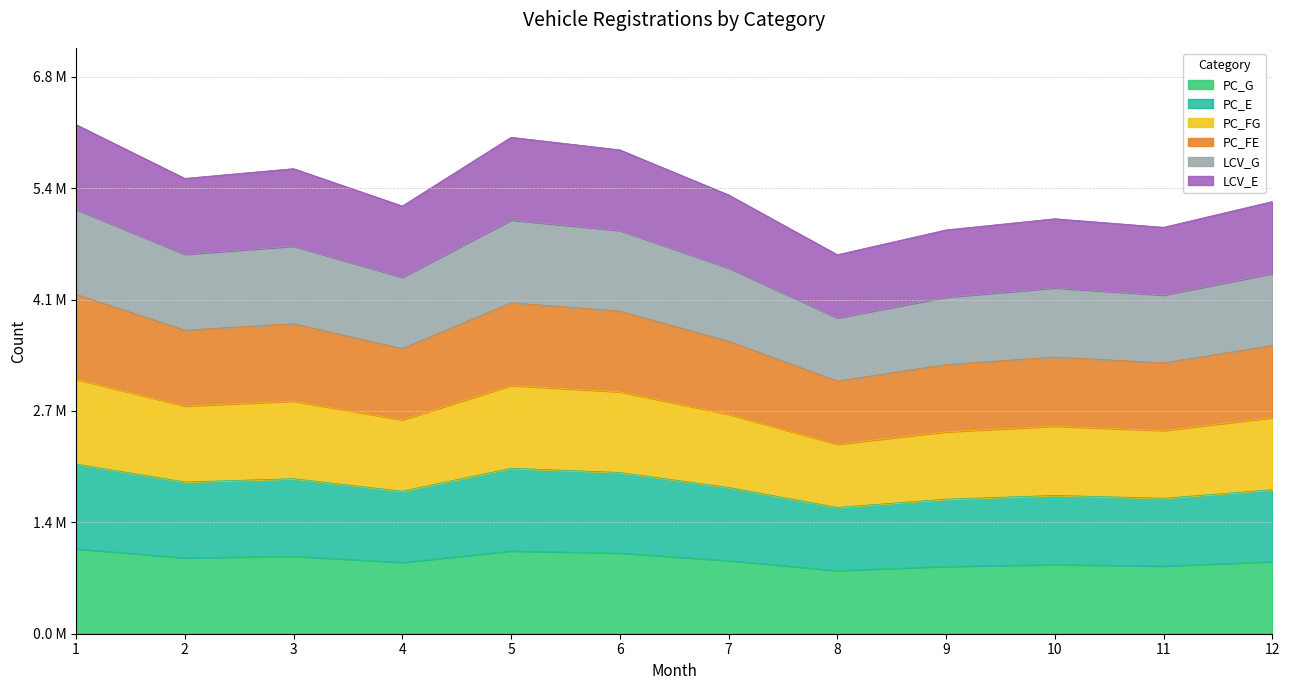

At 3, list the series in order from largest to smallest.

LCV_E, PC_FE, PC_FG, LCV_G, PC_E, PC_G